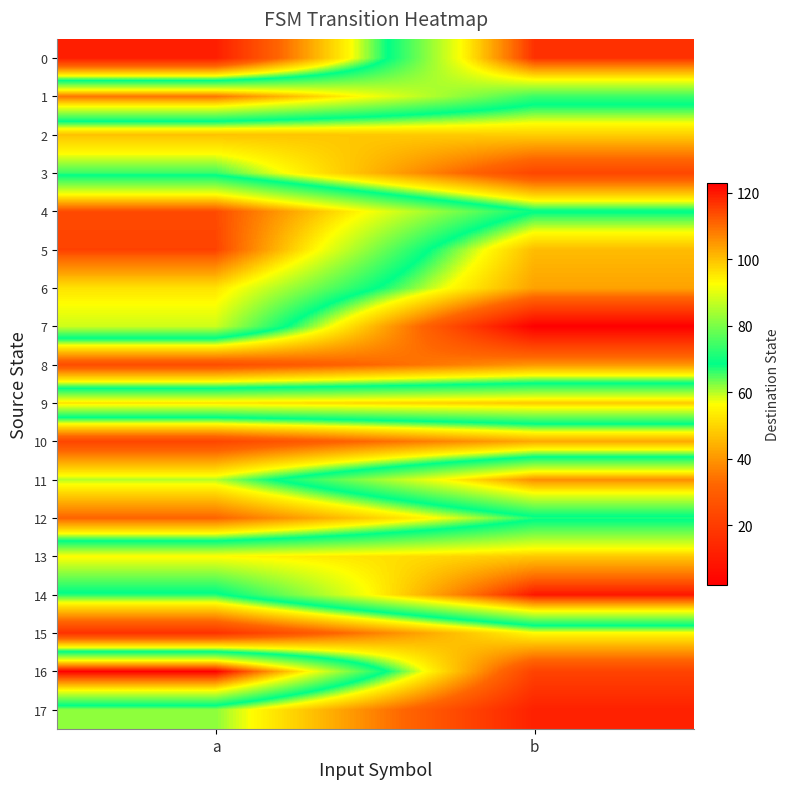

Reading left to right, transcribe all the data shown in this chart.

0: a=11	b=117
1: a=109	b=74
2: a=47	b=49
3: a=66	b=23
4: a=114	b=69
5: a=115	b=46
6: a=96	b=42
7: a=88	b=2
8: a=25	b=40
9: a=96	b=99
10: a=23	b=43
11: a=60	b=106
12: a=32	b=67
13: a=93	b=99
14: a=67	b=120
15: a=17	b=56
16: a=123	b=22
17: a=62	b=12